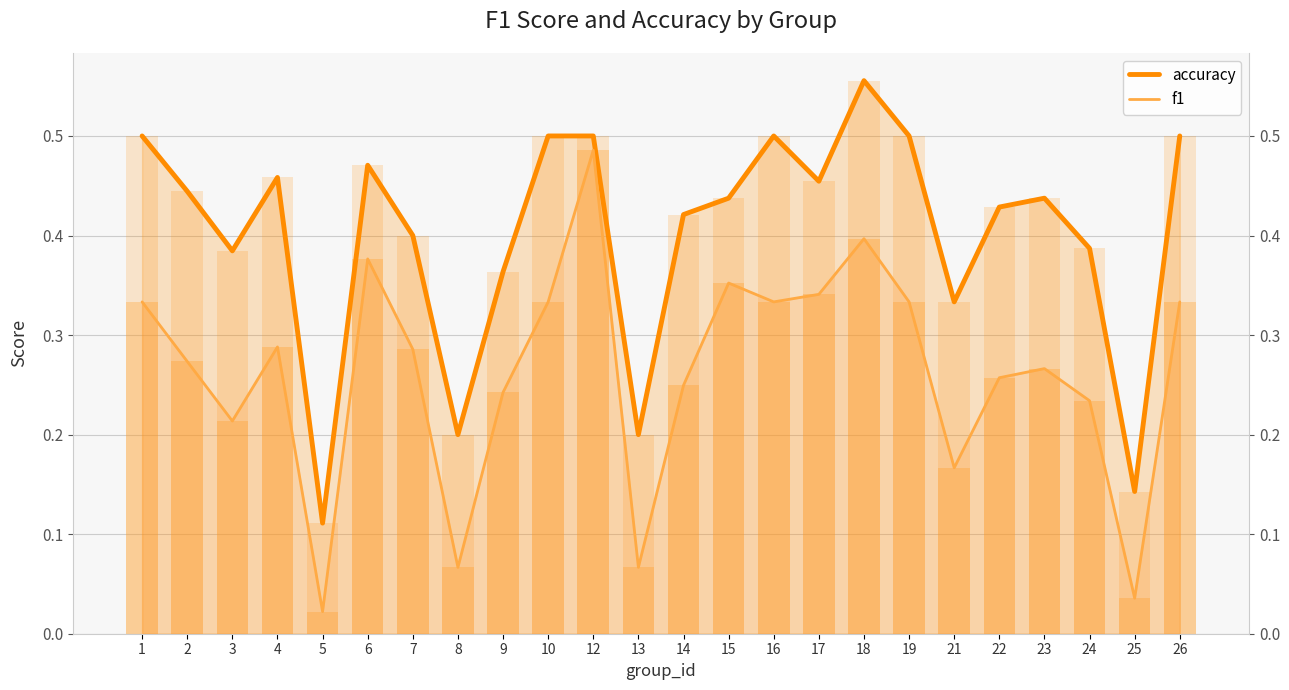

What are all the series names shown in the legend?

accuracy, f1